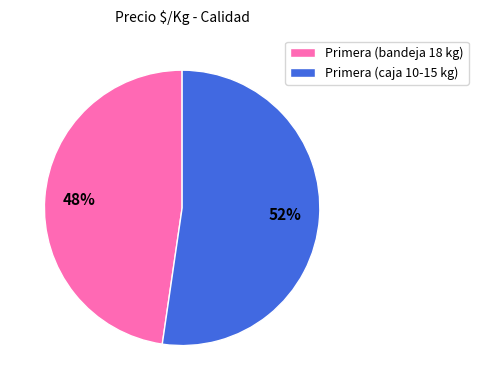

Is Primera (caja 10-15 kg) the majority of the pie?

Yes